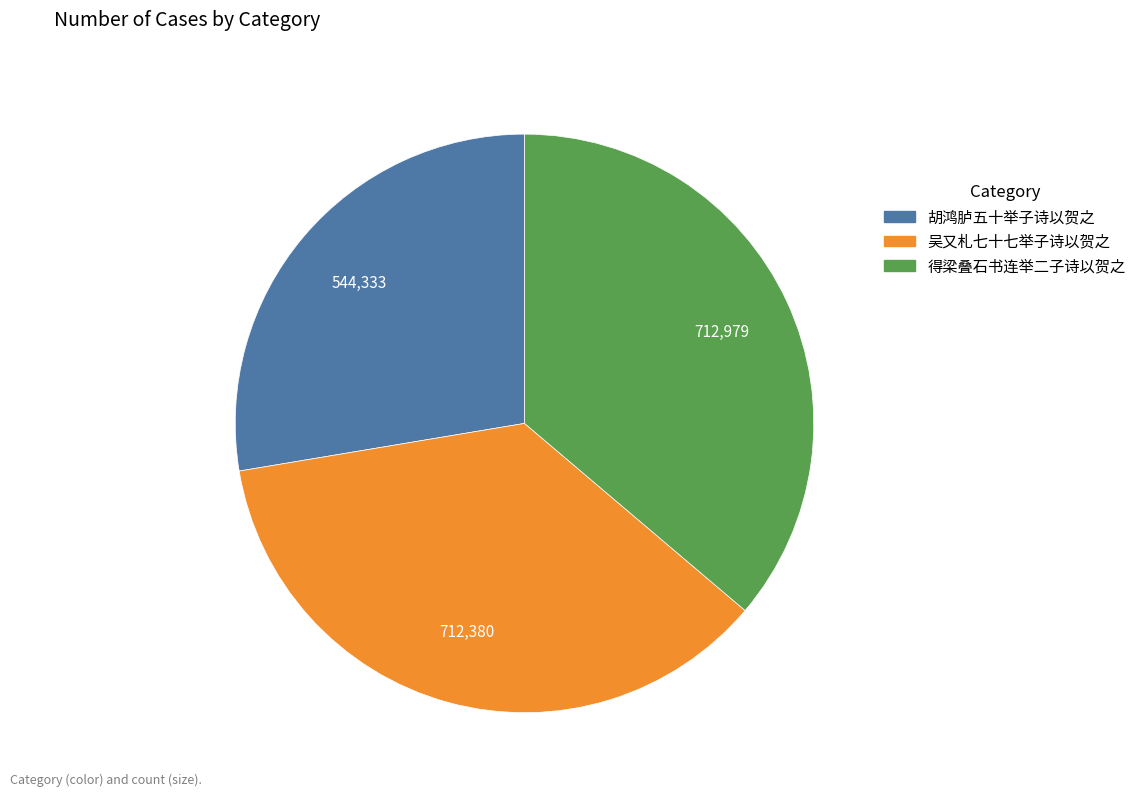

Does 得梁叠石书连举二子诗以贺之 represent more than half of the total?

No